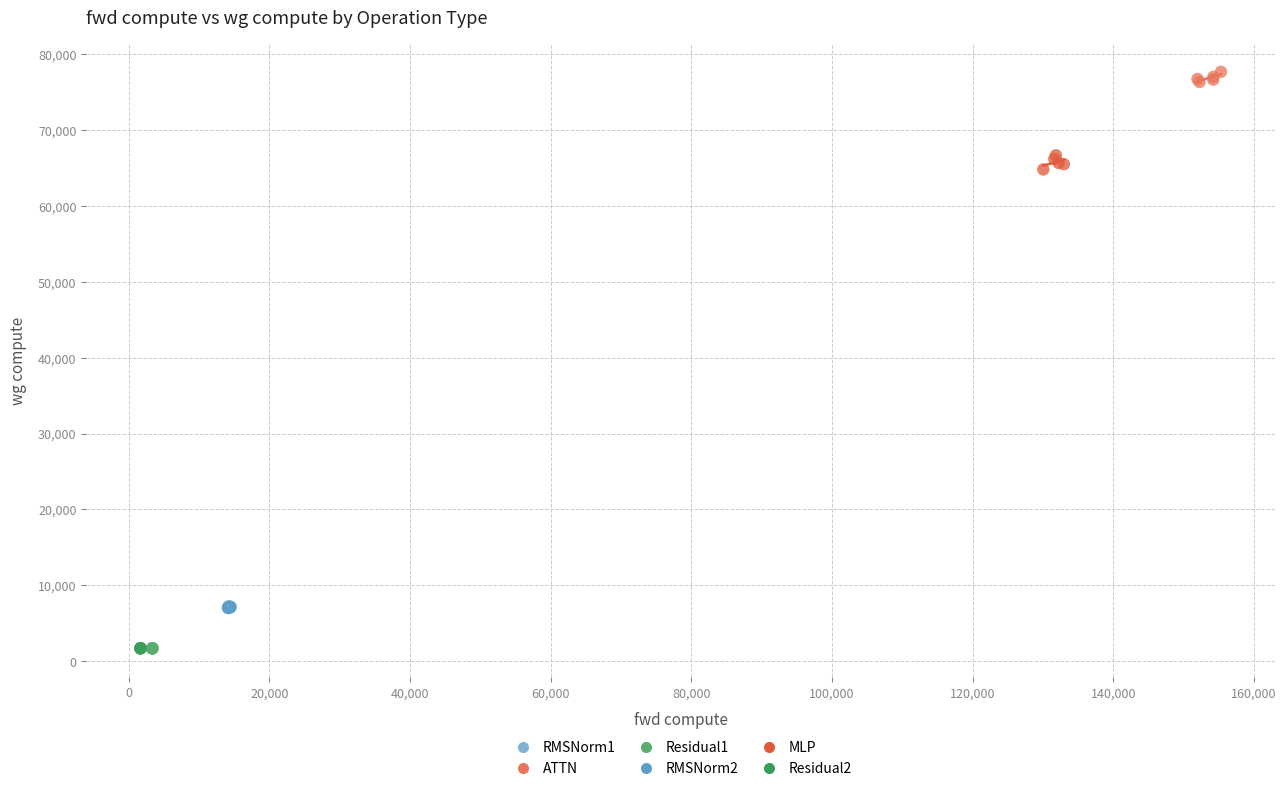

Which series contains the highest Y value?

ATTN